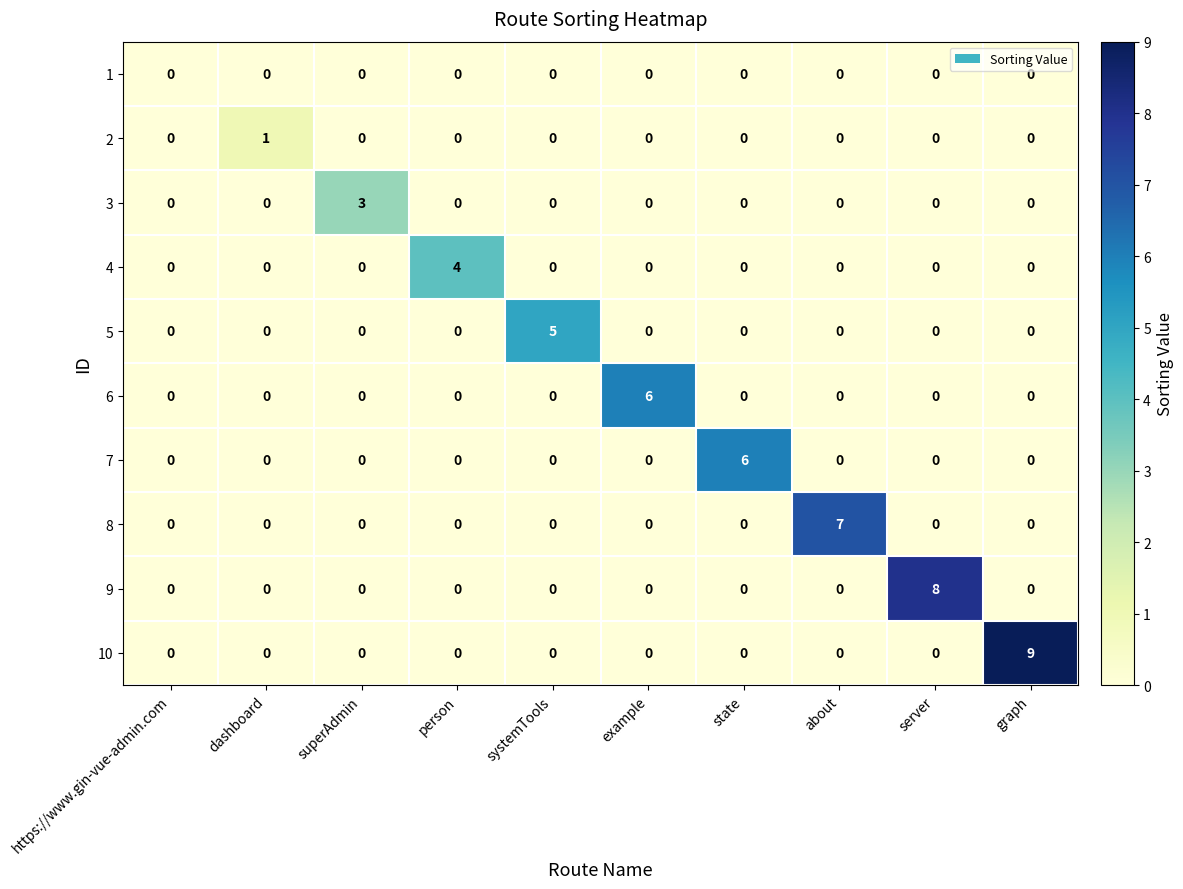

Count the 2 values in the range 0 to 1.

10